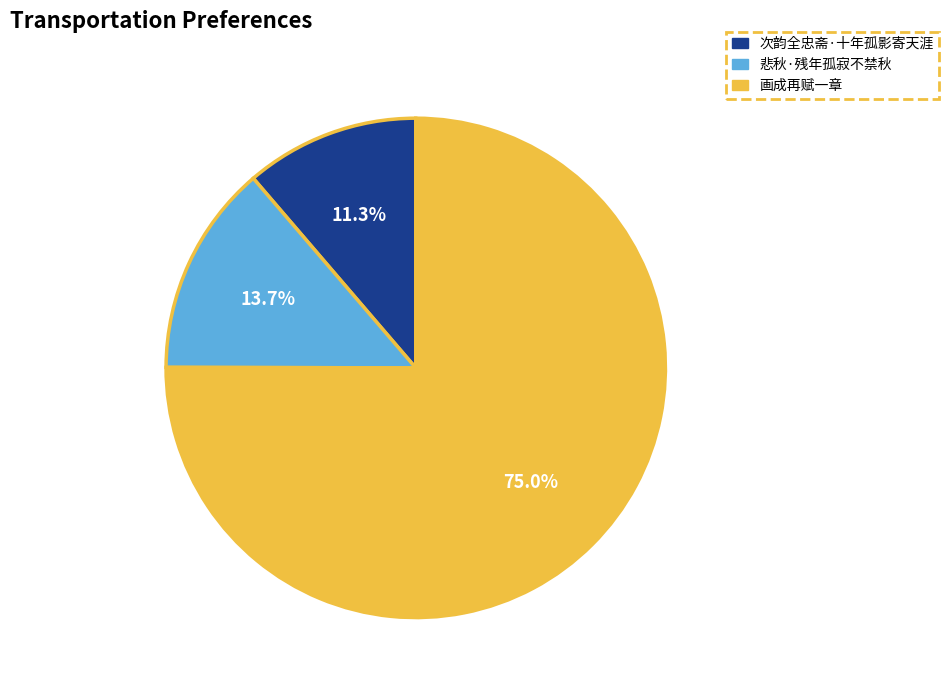

To the nearest percent, what is the average slice percentage?

33%